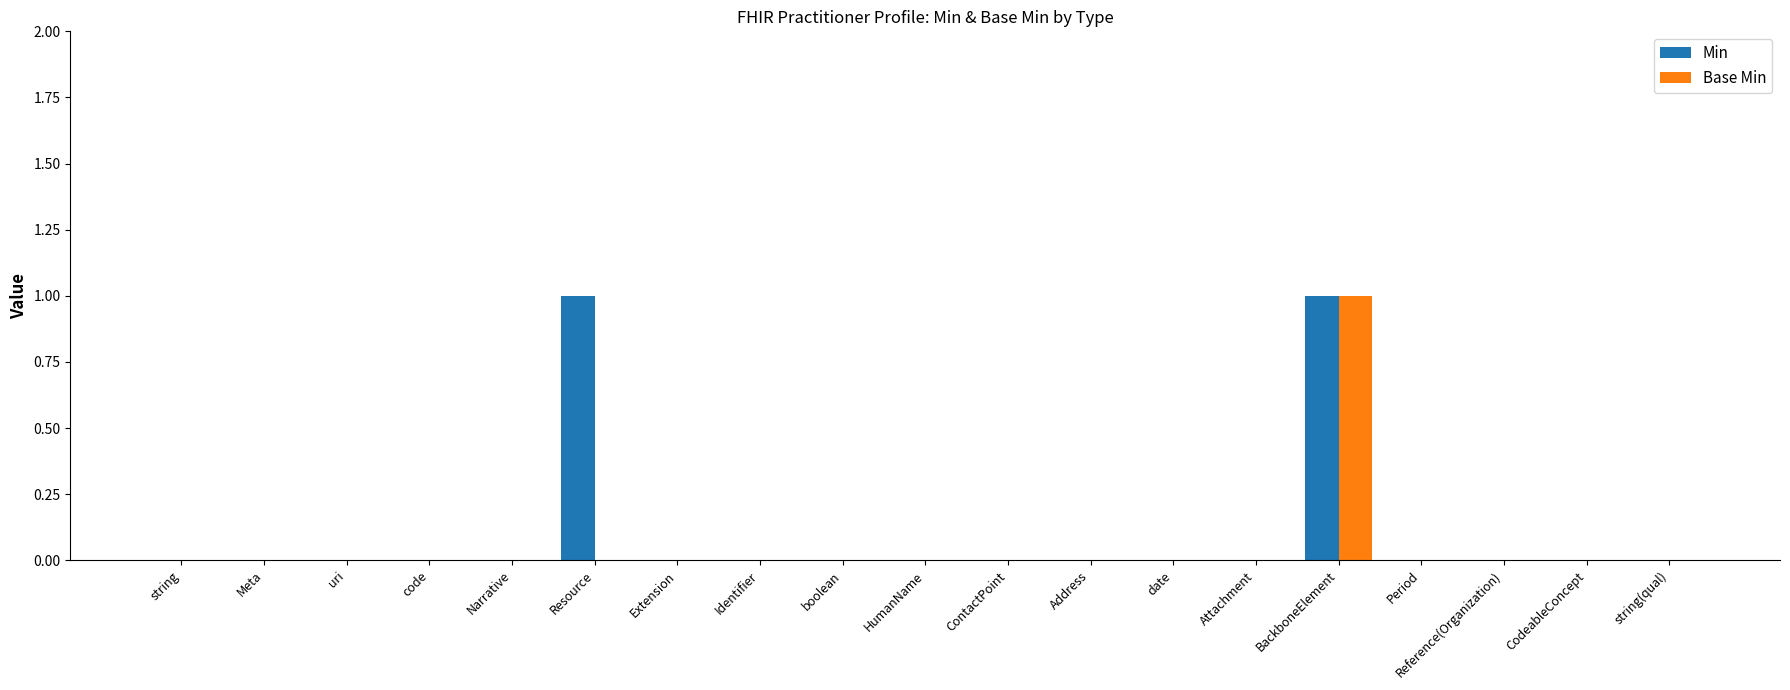

Reading left to right, transcribe all the data shown in this chart.

Min: string=0	Meta=0	uri=0	code=0	Narrative=0	Resource=1	Extension=0	Identifier=0	boolean=0	HumanName=0	ContactPoint=0	Address=0	date=0	Attachment=0	BackboneElement=1	Period=0	Reference(Organization)=0	CodeableConcept=0	string(qual)=0
Base Min: string=0	Meta=0	uri=0	code=0	Narrative=0	Resource=0	Extension=0	Identifier=0	boolean=0	HumanName=0	ContactPoint=0	Address=0	date=0	Attachment=0	BackboneElement=1	Period=0	Reference(Organization)=0	CodeableConcept=0	string(qual)=0